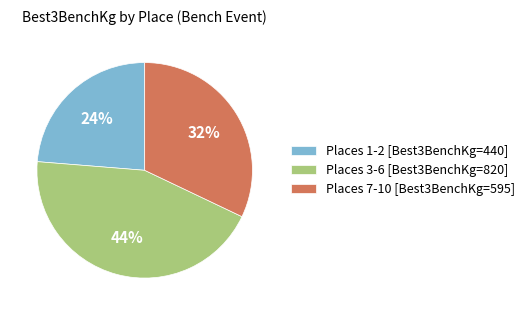

To the nearest percent, what portion does Places 1-2 [Best3BenchKg=440] represent?

24%